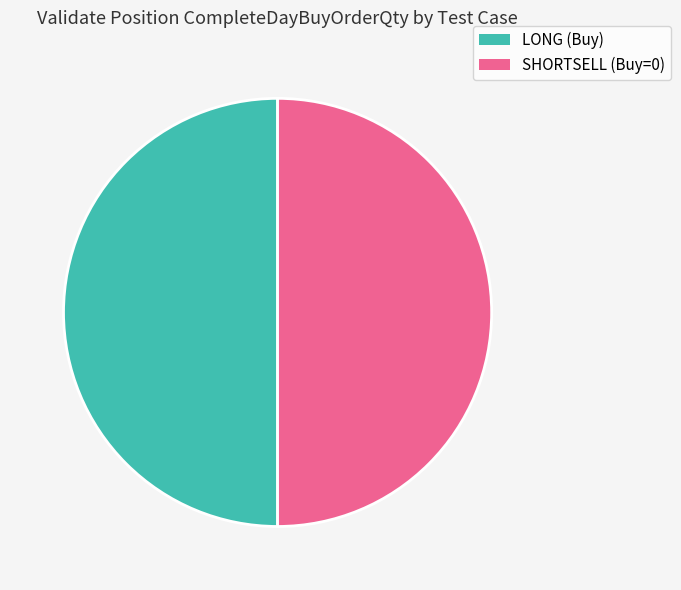

Is there a majority slice in this chart?

No